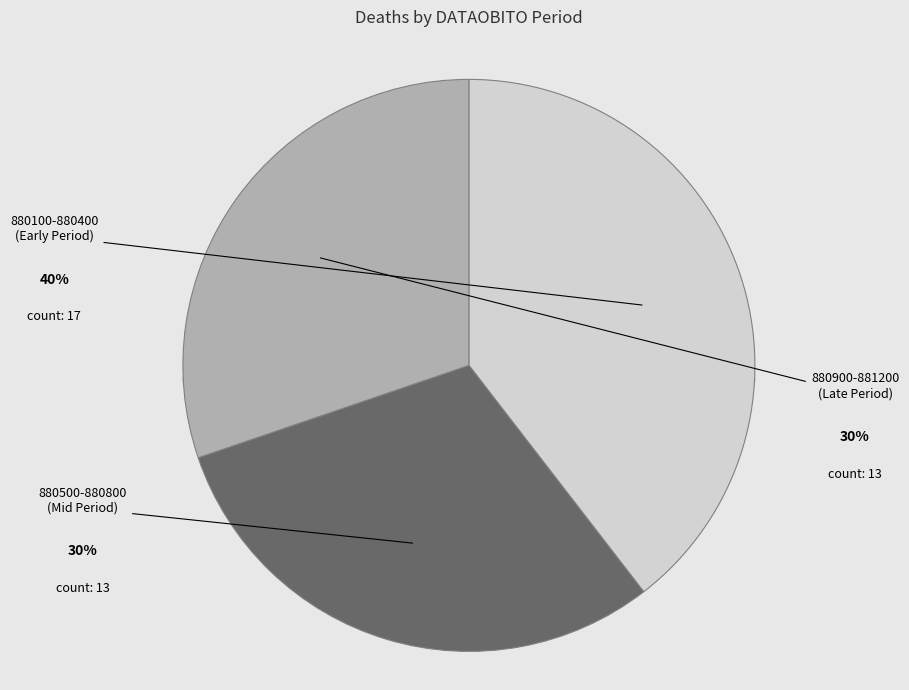

Which has a higher value, 880900 or 881200?

881200